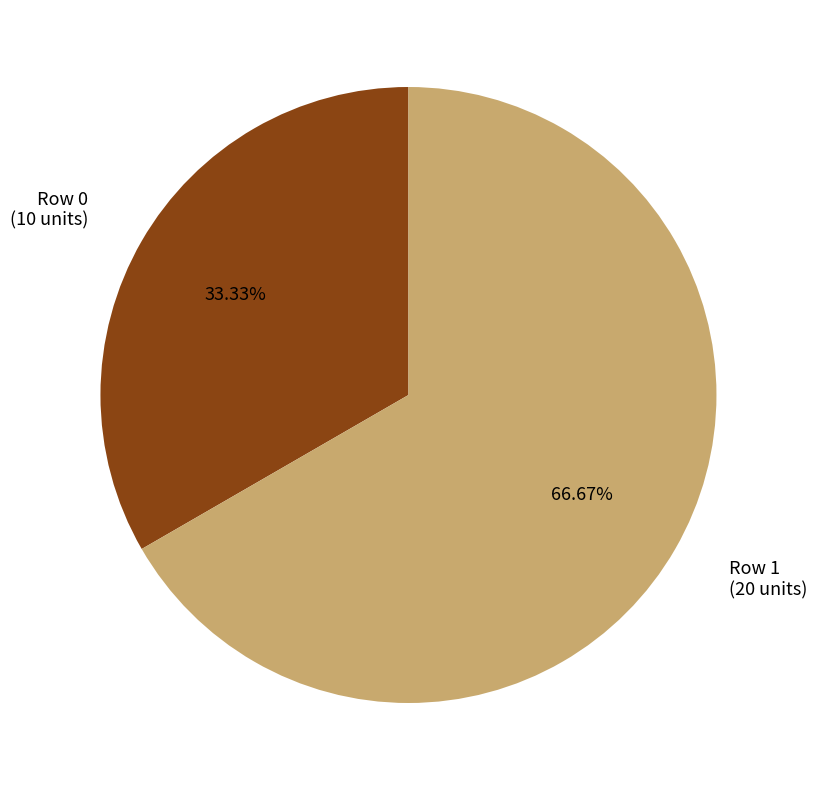

Does any single category account for the majority?

Yes